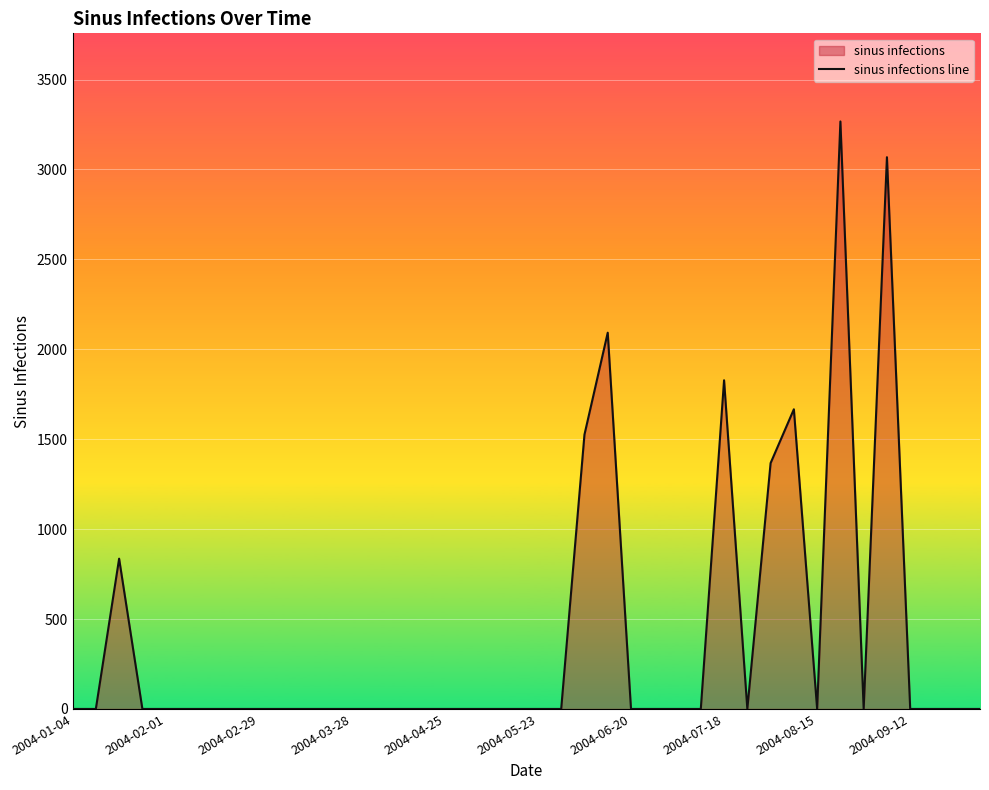

What is the greatest value displayed?

3266.8